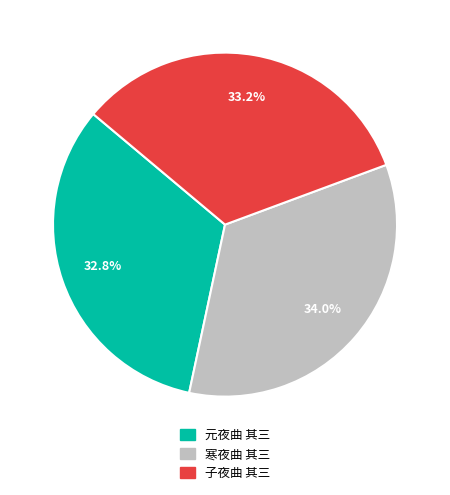

Between 元夜曲 其三 and 寒夜曲 其三, which is larger?

寒夜曲 其三